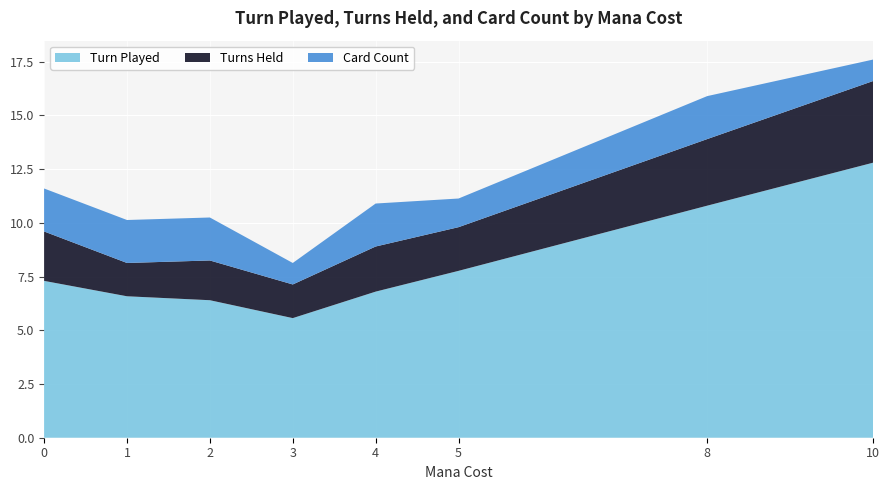

The value of Turn Played at 4 is 4.6. True or false?

False